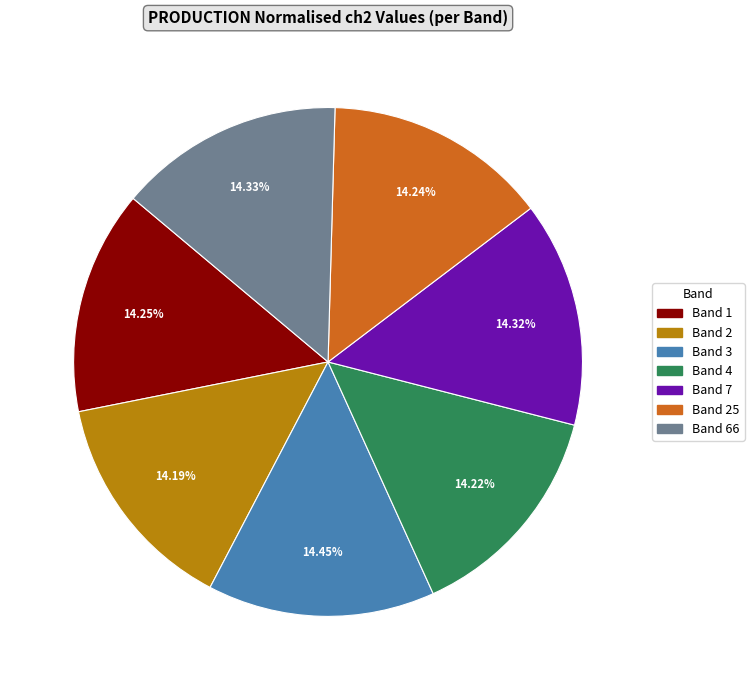

Is there any slice that represents more than half of the pie?

No